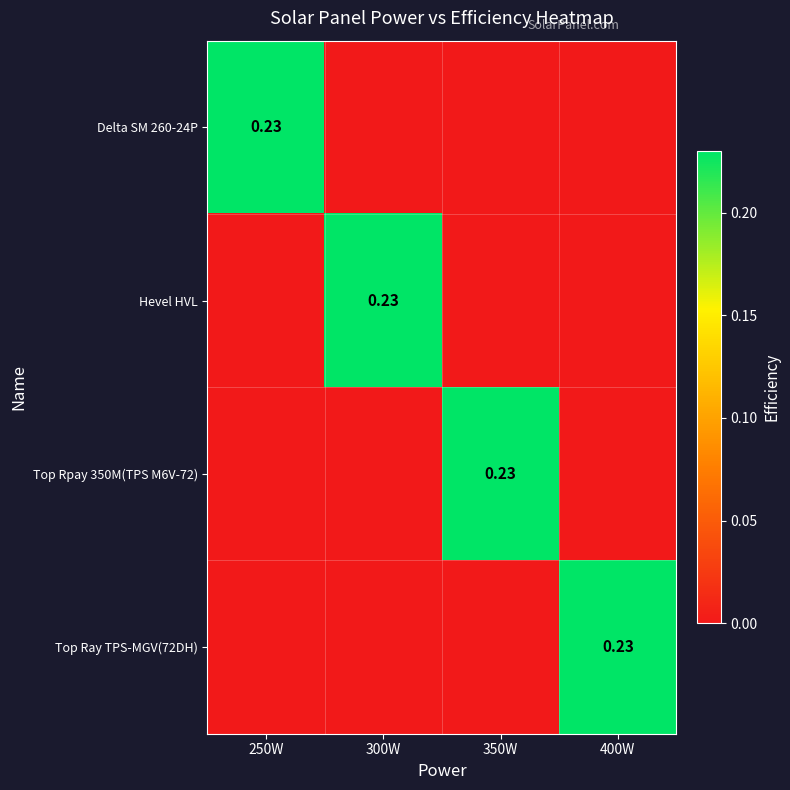

Which series has the largest total across all categories?

Delta SM 260-24P